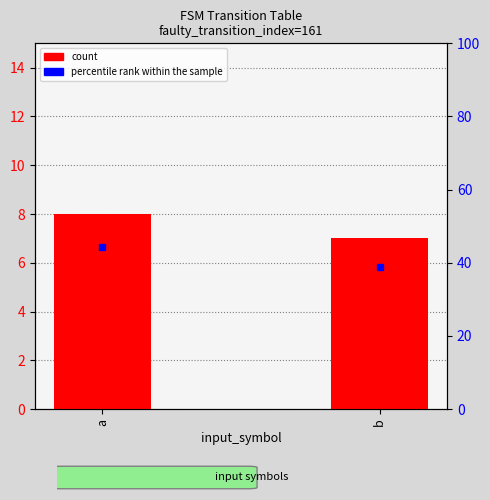

What is the lowest value of the percentile rank within the sample series?

38.9